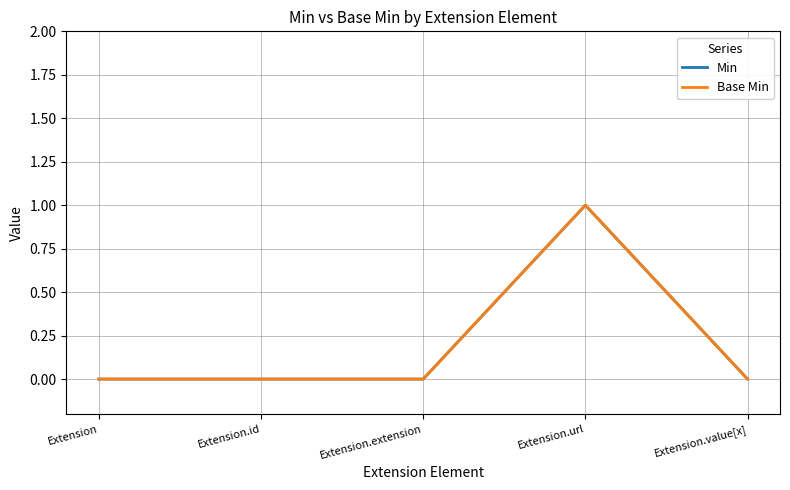

Is this an area chart (filled region under the line)?

No